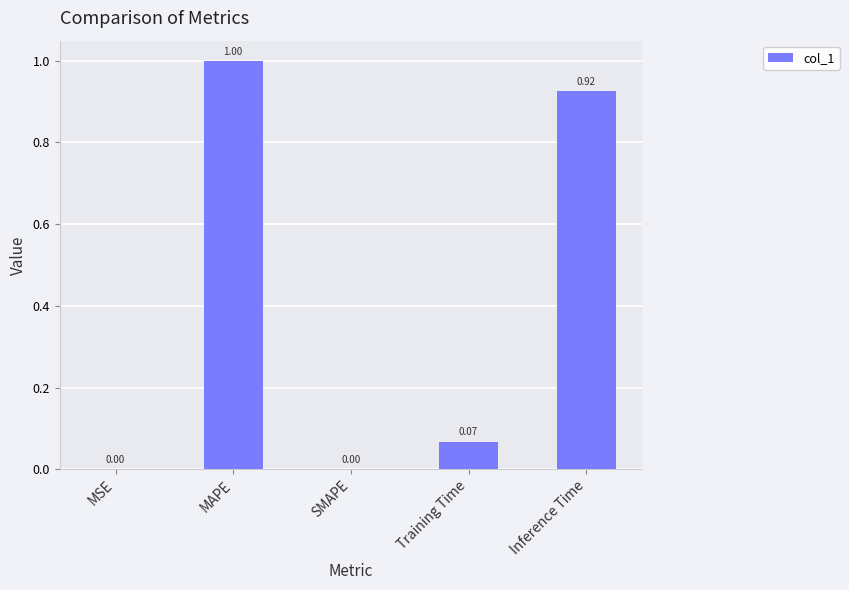

Are the bars grouped side by side (vs. stacked)?

No